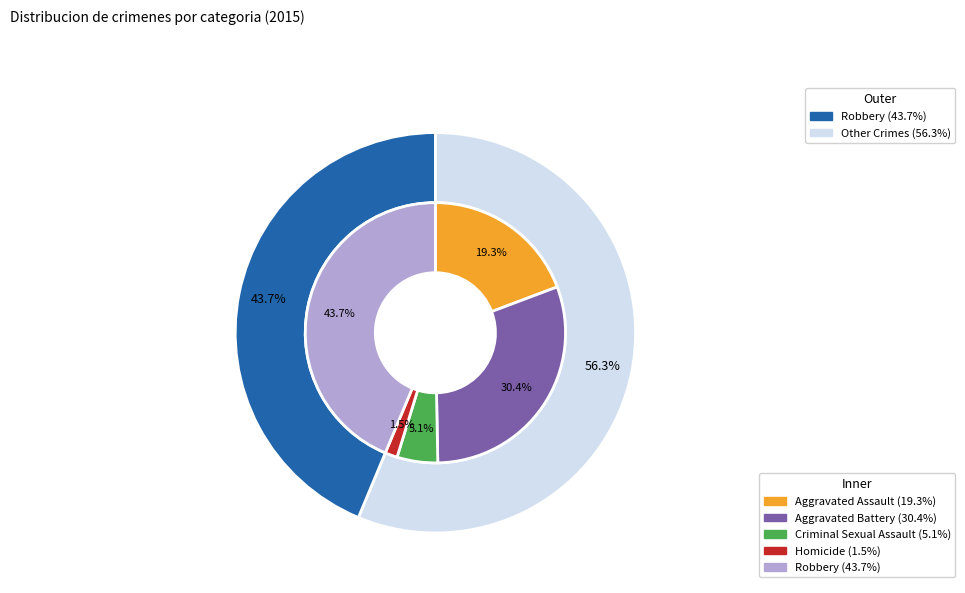

How many slices are in this pie chart?

5